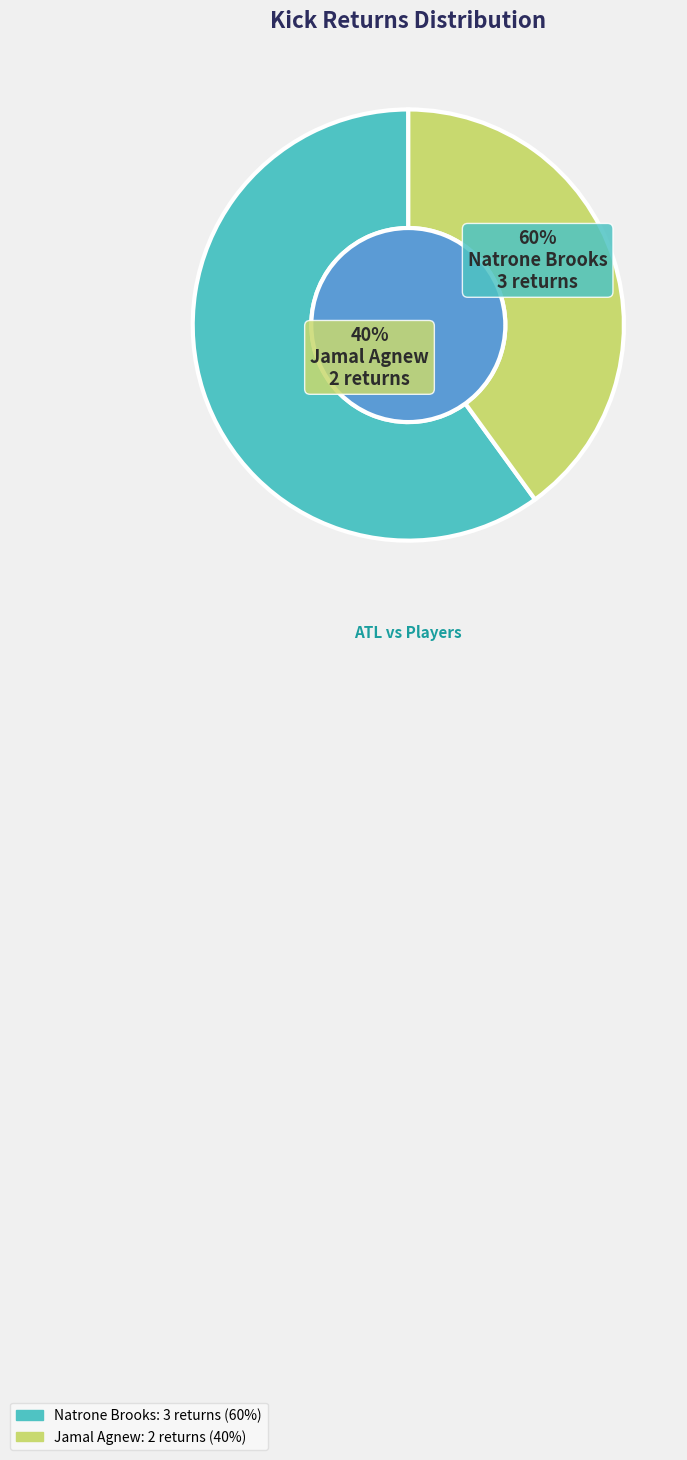

How many segments does this pie chart have?

2